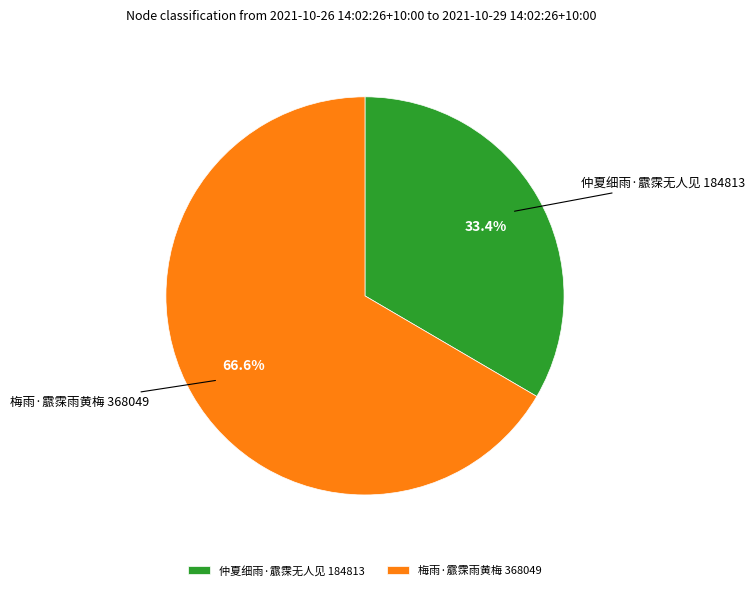

The 梅雨·霢霂雨黄梅 slice represents 77% of the pie. True or false?

False